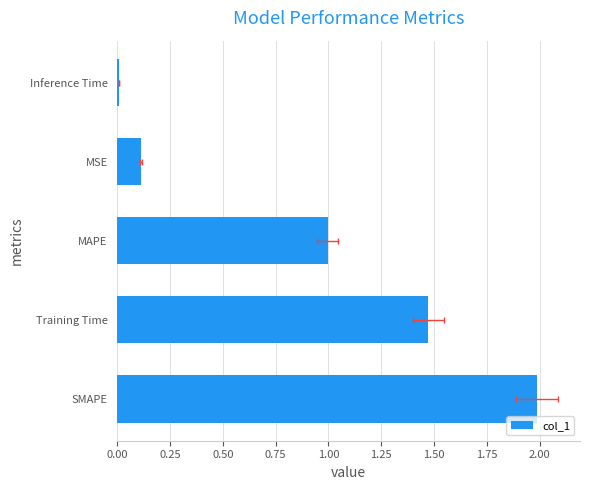

Reading right to left, extract all data points from this chart.

0.0	0.1	1.0	1.5	2.0